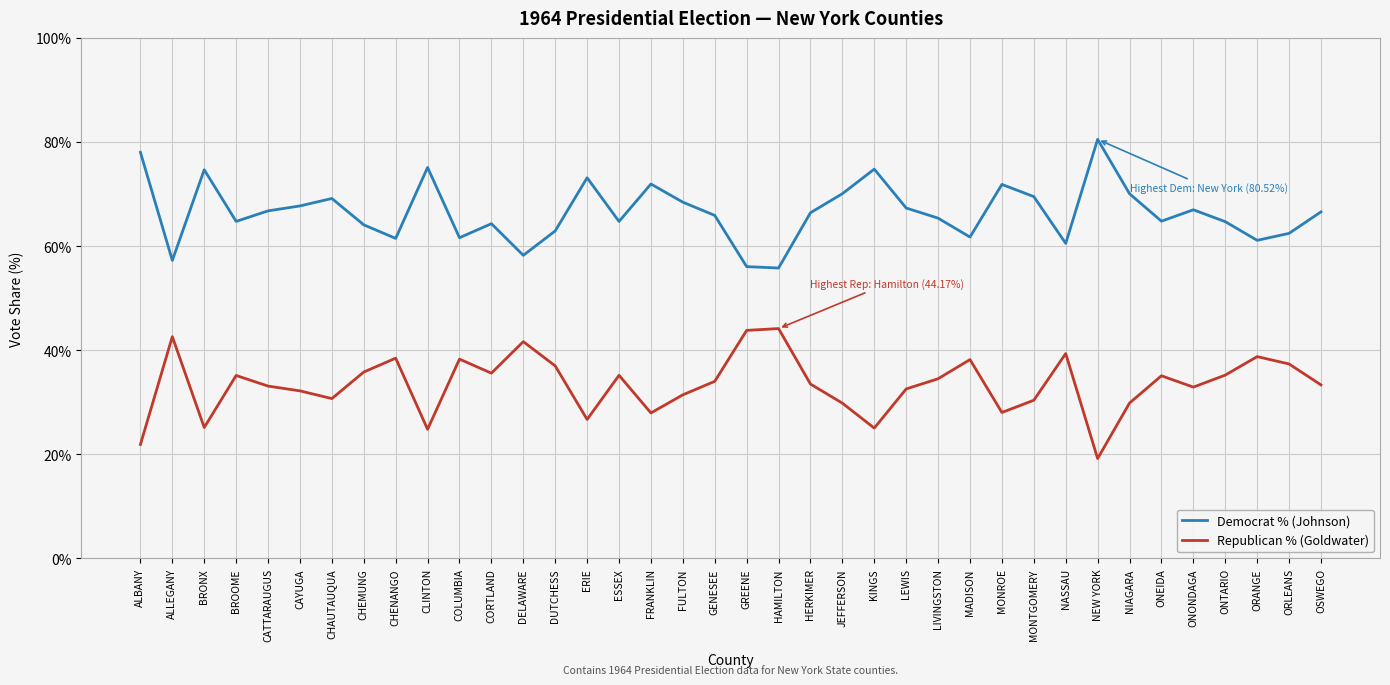

At MONTGOMERY, list the series in order from smallest to largest.

Republican % (Goldwater), Democrat % (Johnson)